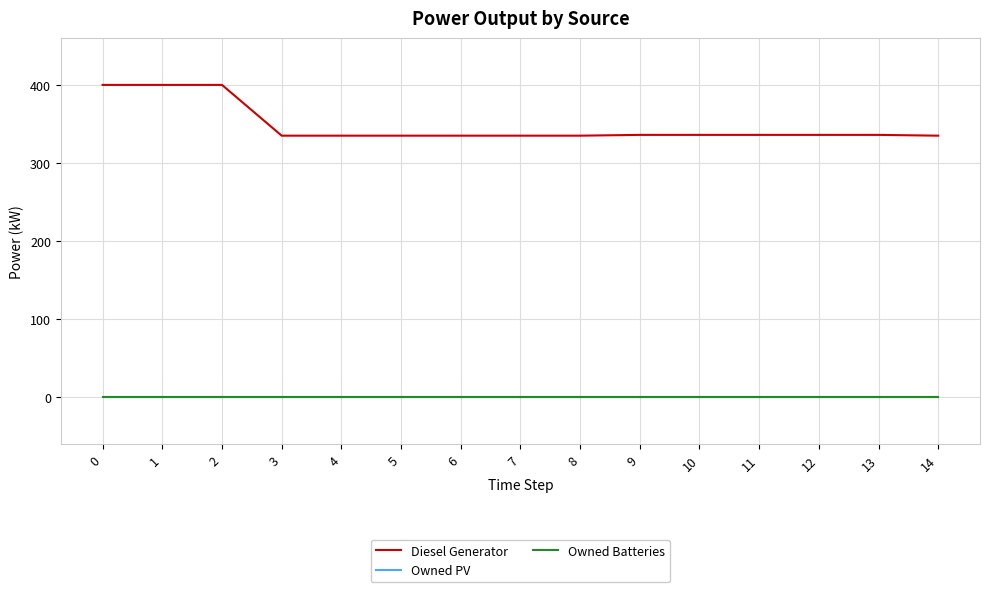

What is the maximum value shown in the chart?

400